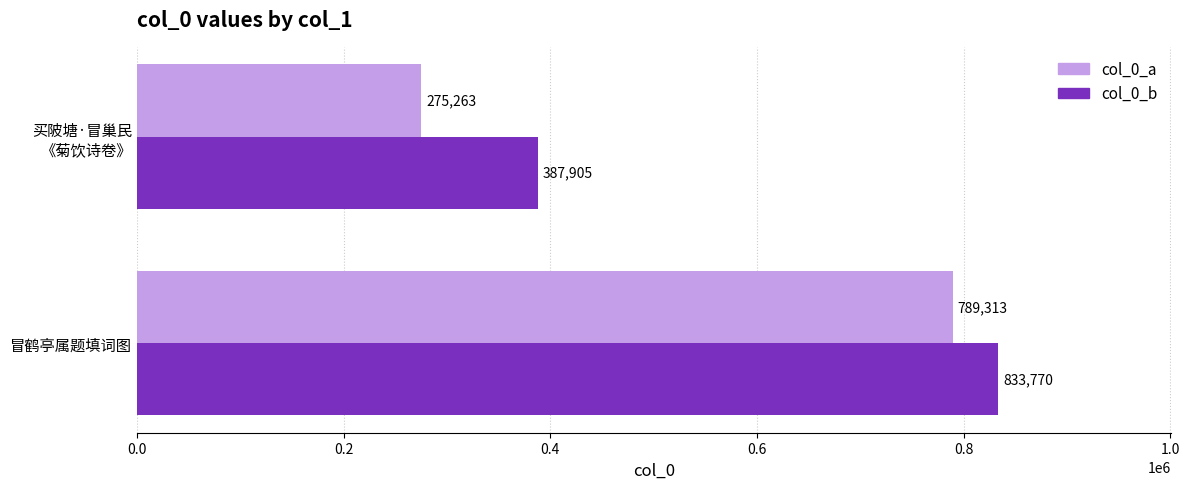

The value of col_0_a at 冒鹤亭属题填词图 is 789313. True or false?

True